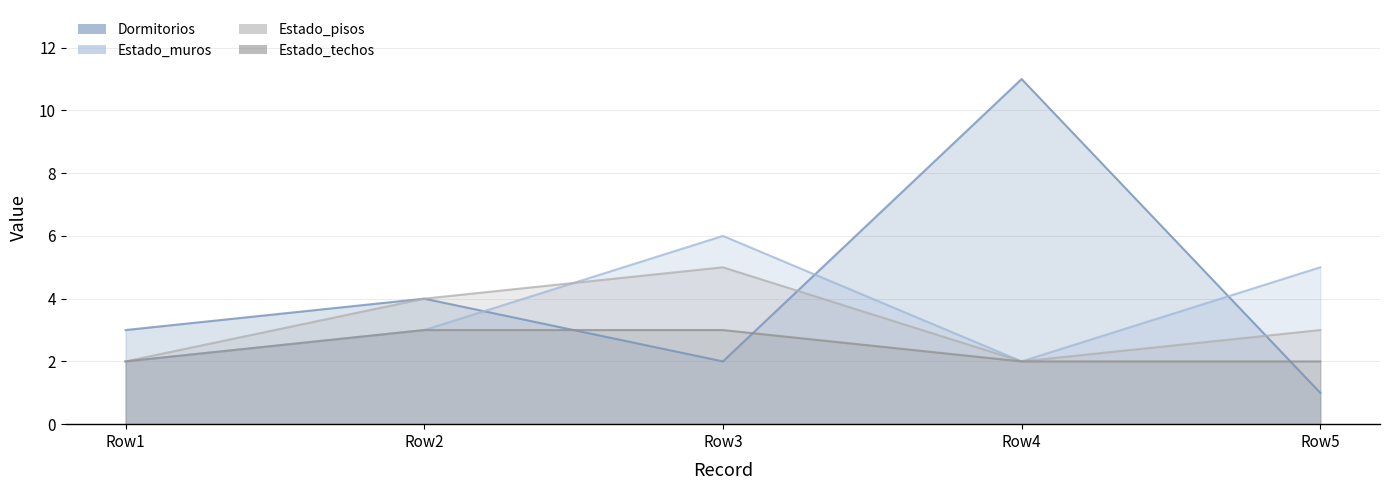

True or false: Estado_pisos and Dormitorios intersect in this chart.

True